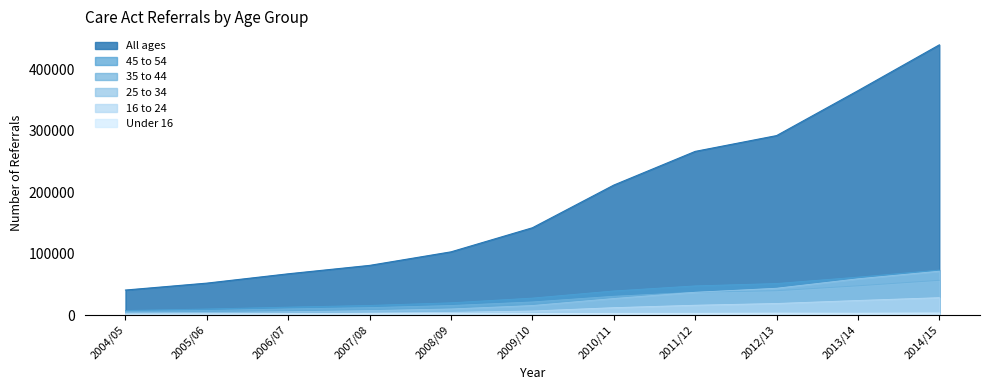

True or false: All ages and Under 16 intersect in this chart.

False